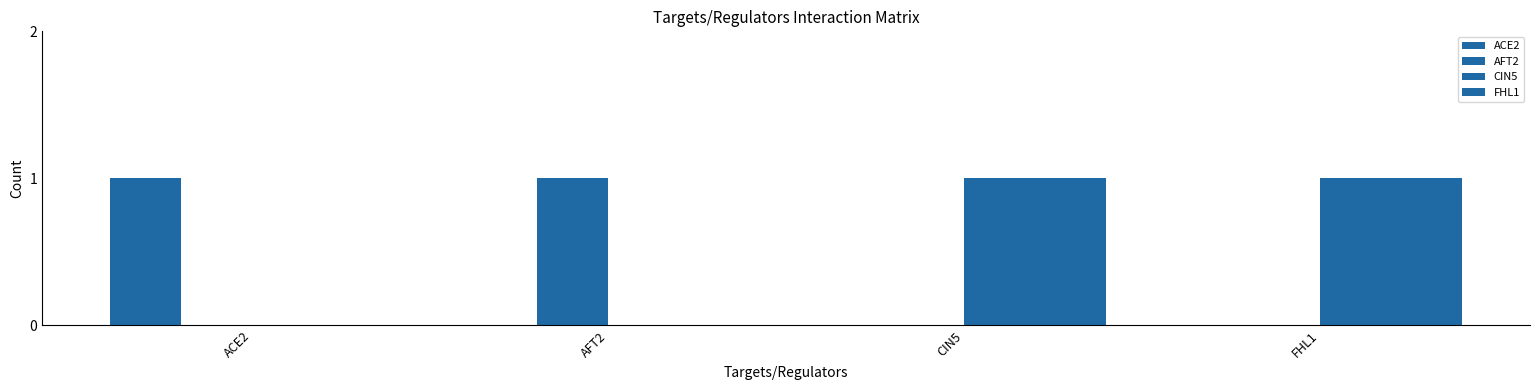

Rank the series at ACE2 from lowest to highest value.

AFT2, CIN5, FHL1, ACE2